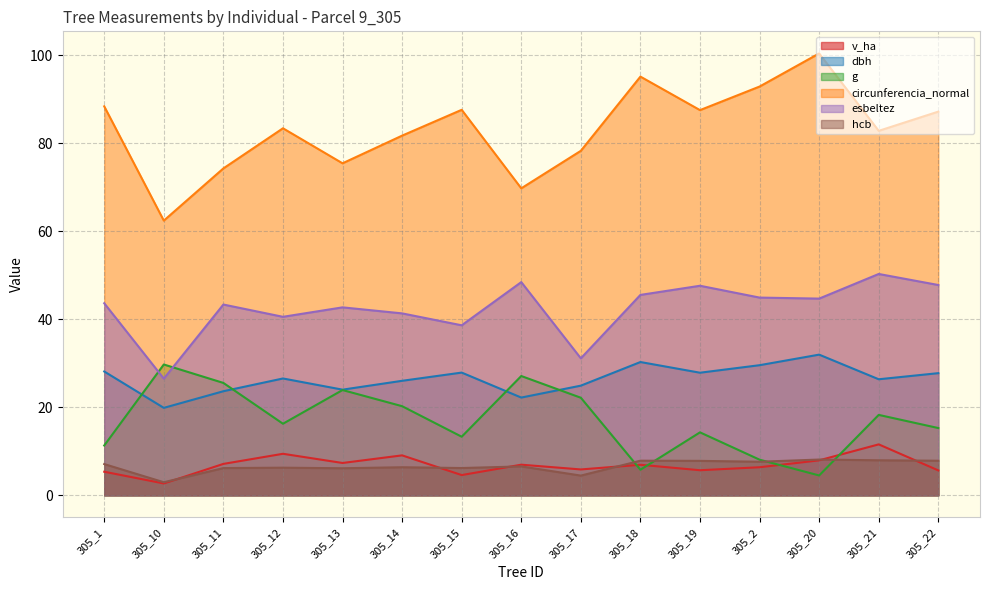

Read the g value at 305_17.

22.2